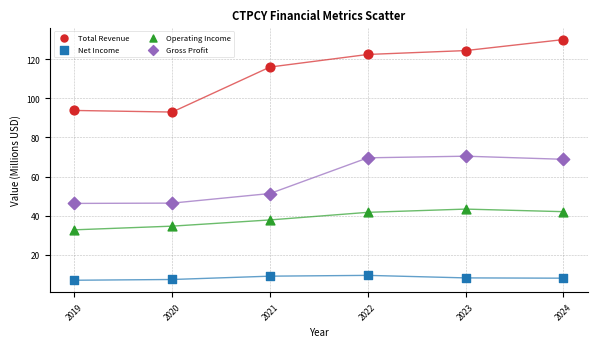

Which series has the largest Y range (max minus min)?

Total Revenue